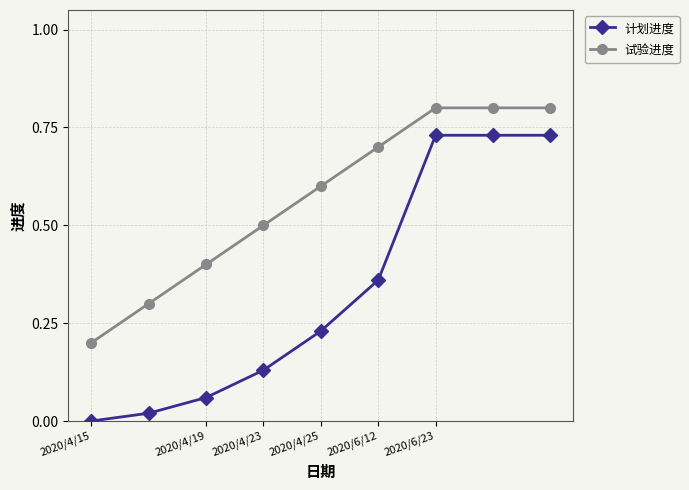

True or false: 计划进度 has more than 2 points higher than both neighbors.

False